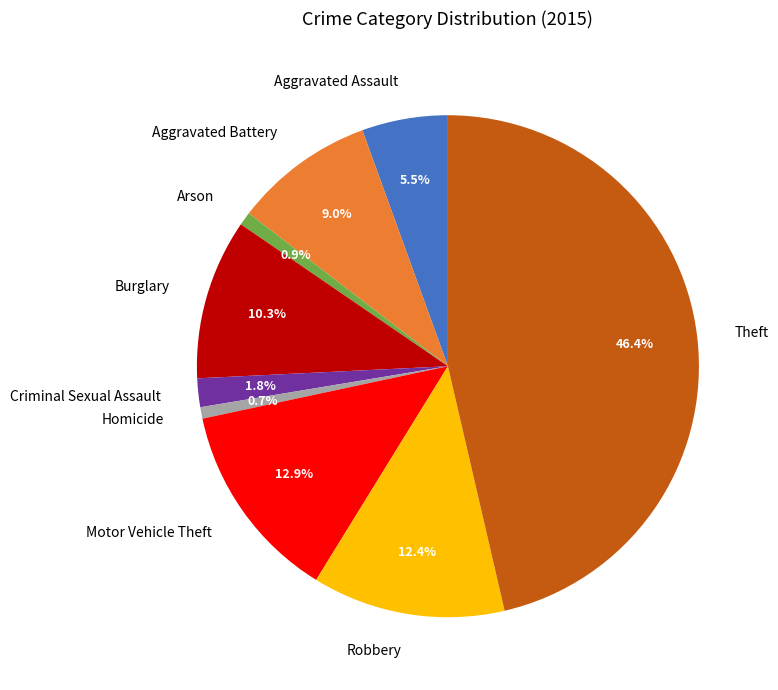

Which category has the biggest portion of the pie?

Theft